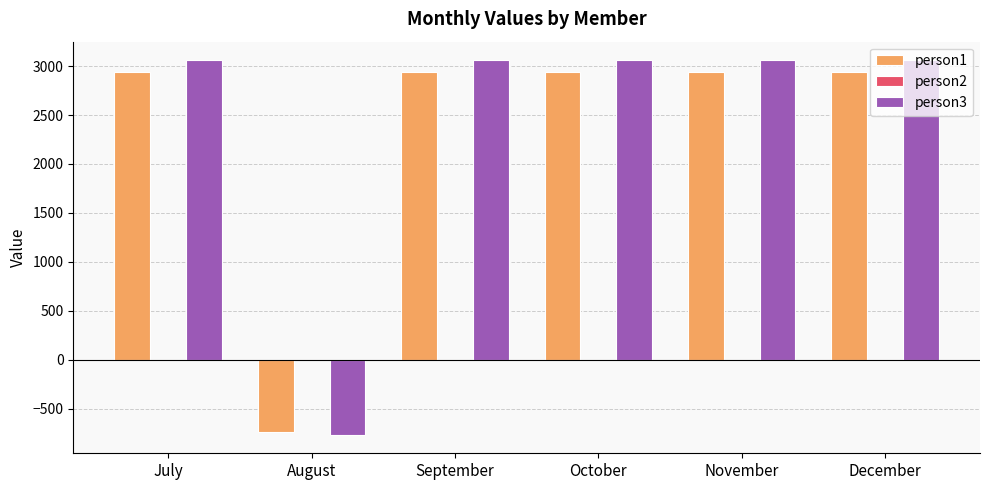

What value does the person1 series have at July?

2941.2